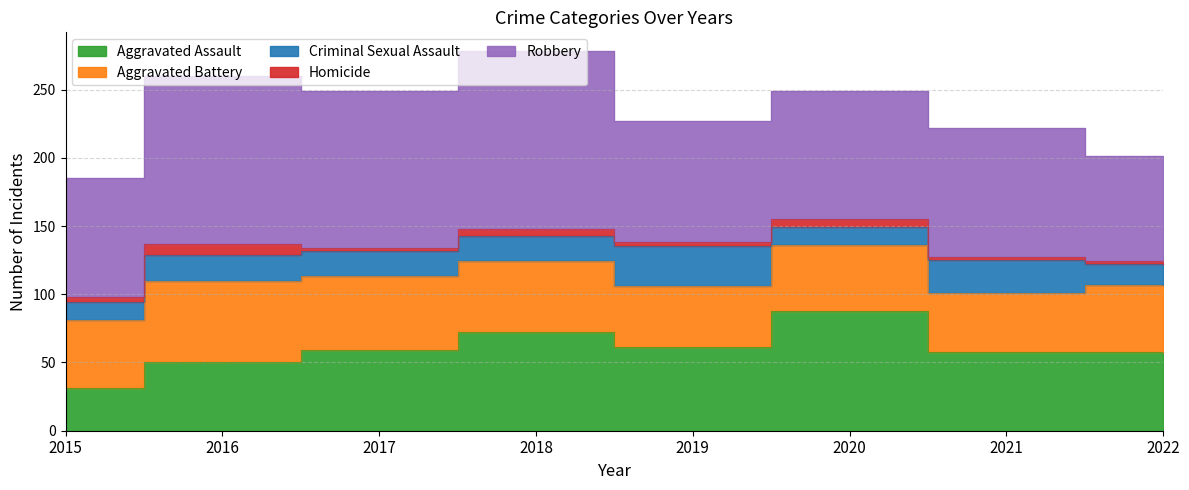

True or false: Aggravated Battery and Criminal Sexual Assault intersect in this chart.

False